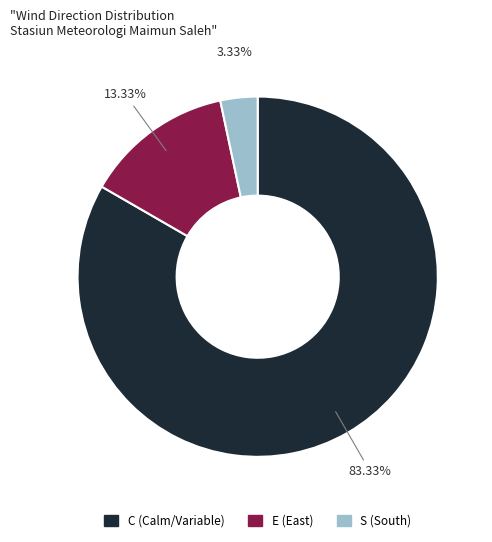

Rank the categories by value from lowest to highest.

S (South), E (East), C (Calm/Variable)